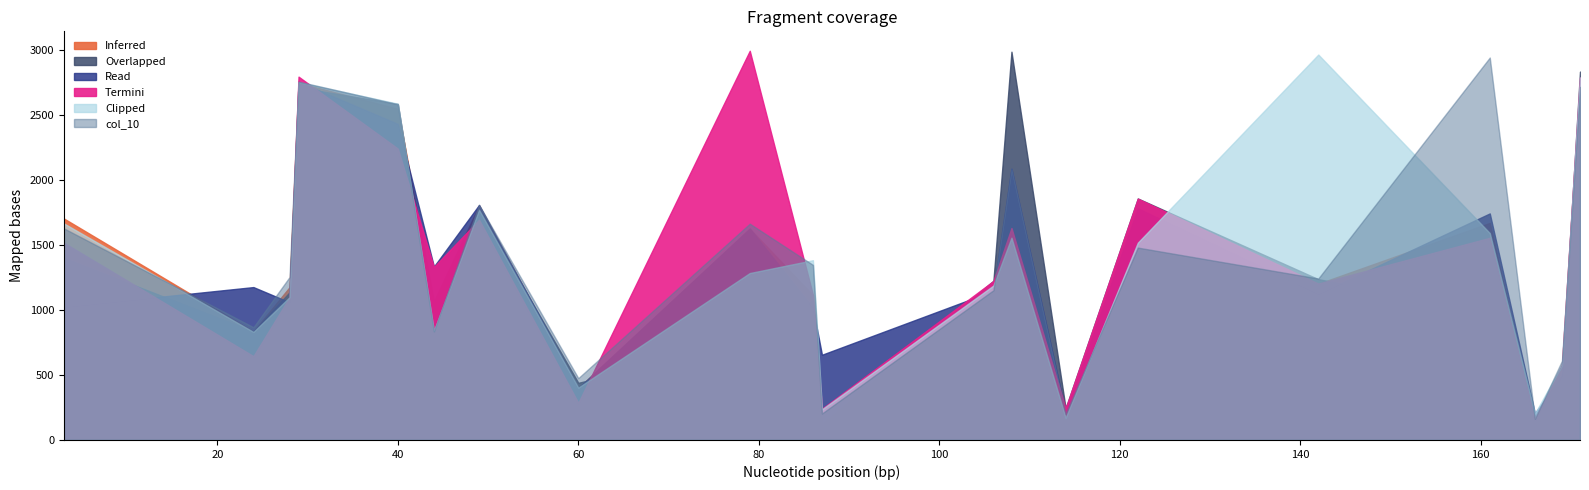

At how many categories does at least one series exceed 2105?

7